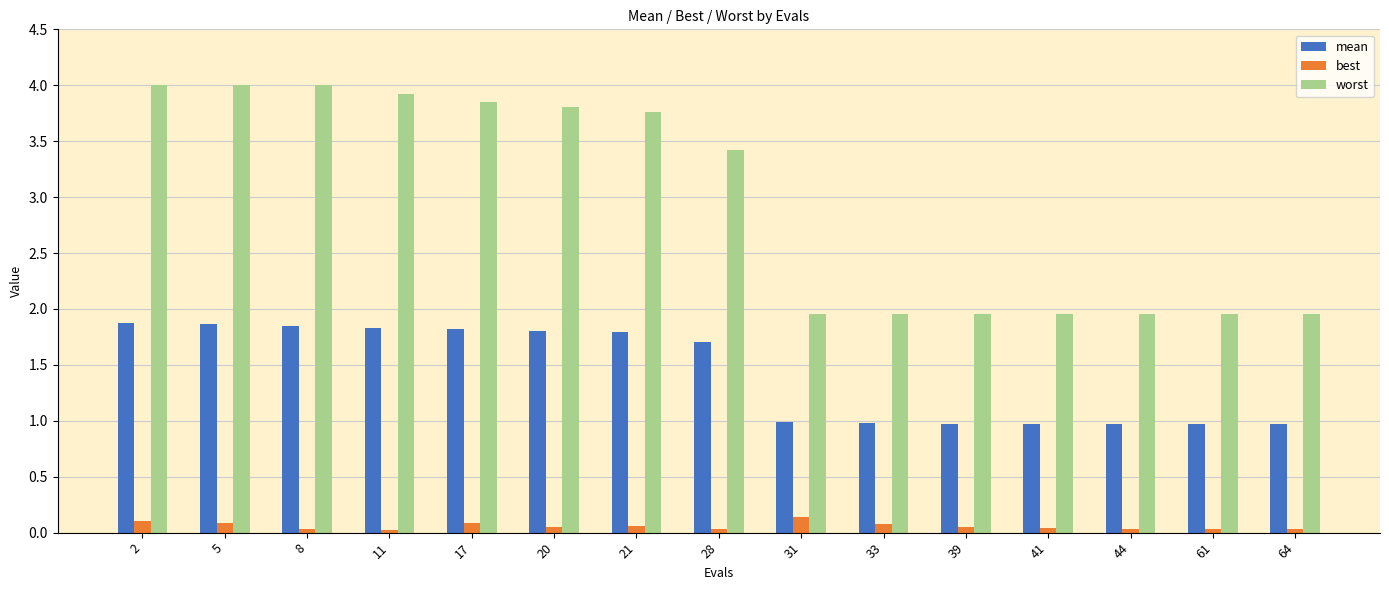

Which series has the largest total across all categories?

worst